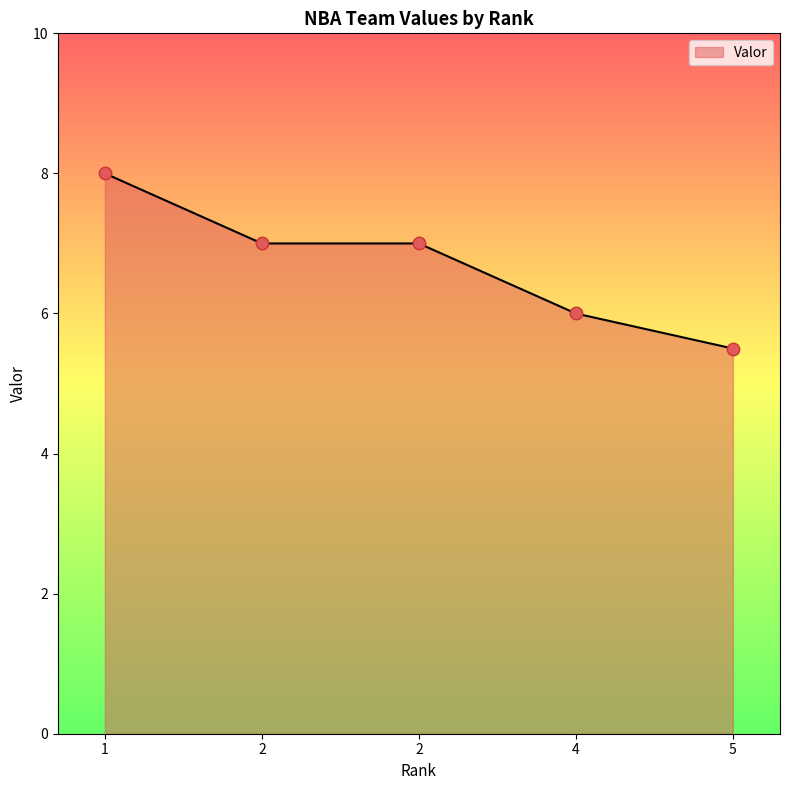

What is the change in value from 4 to 5?

-0.5